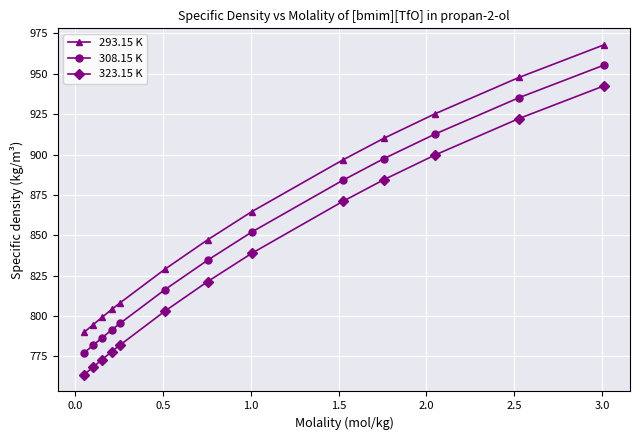

Which series has the widest spread of values?

323.15 K